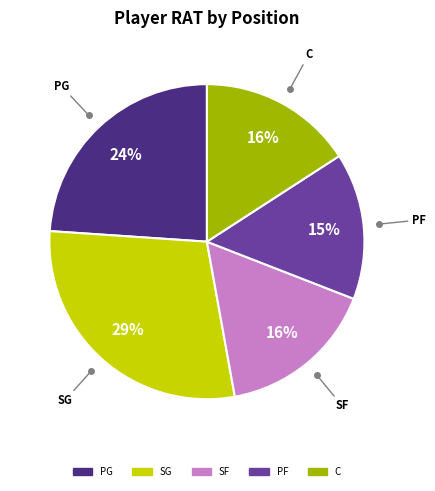

Is there any slice that represents more than half of the pie?

No